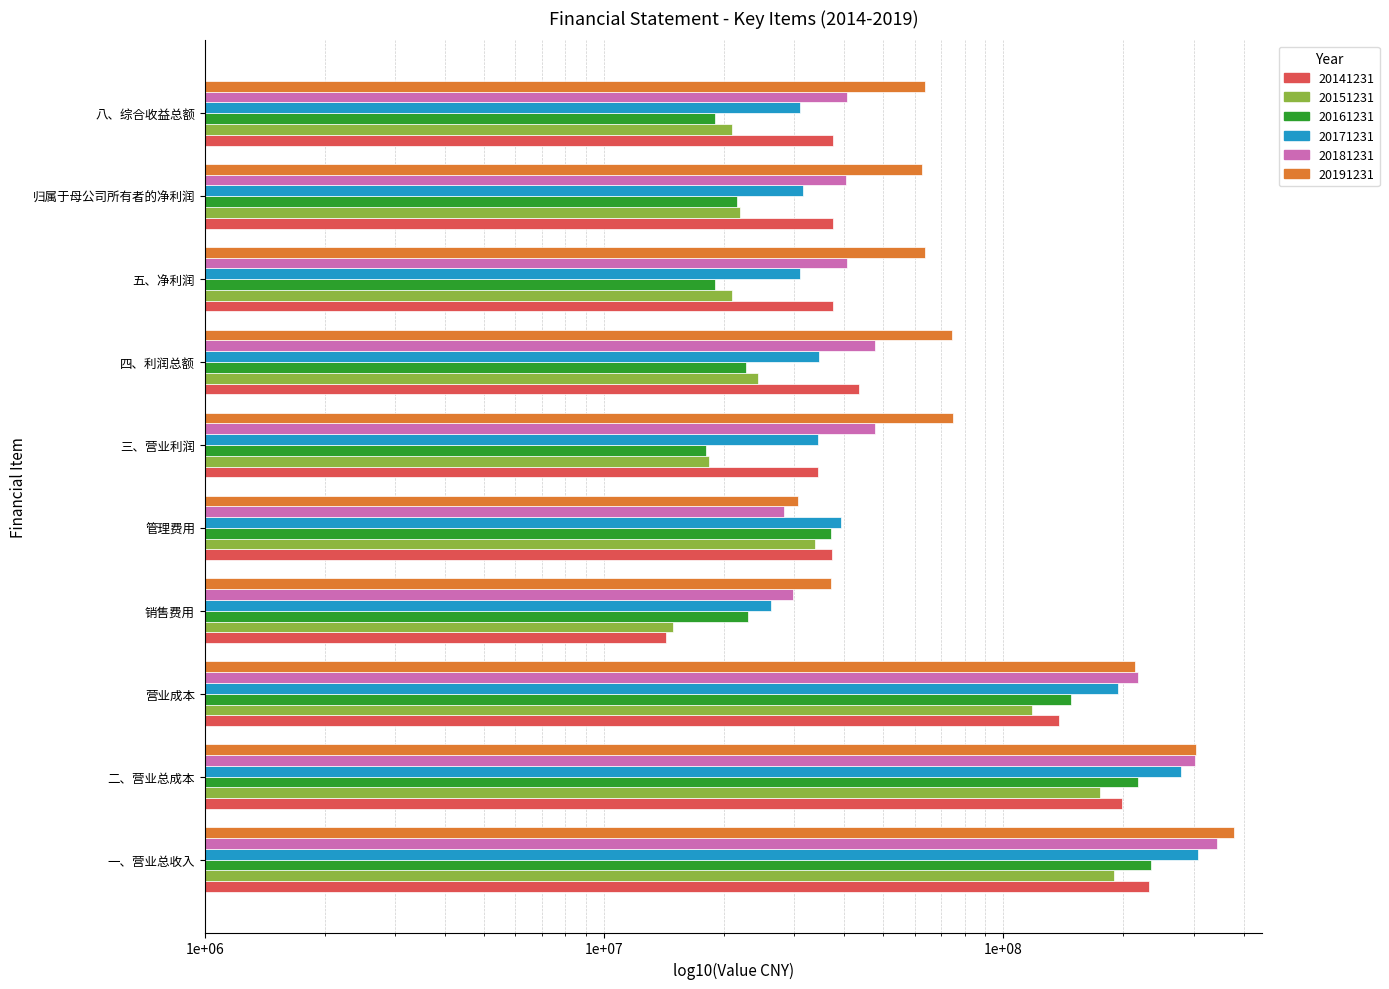

Read the 20141231 value at 八、综合收益总额.

37428822.2